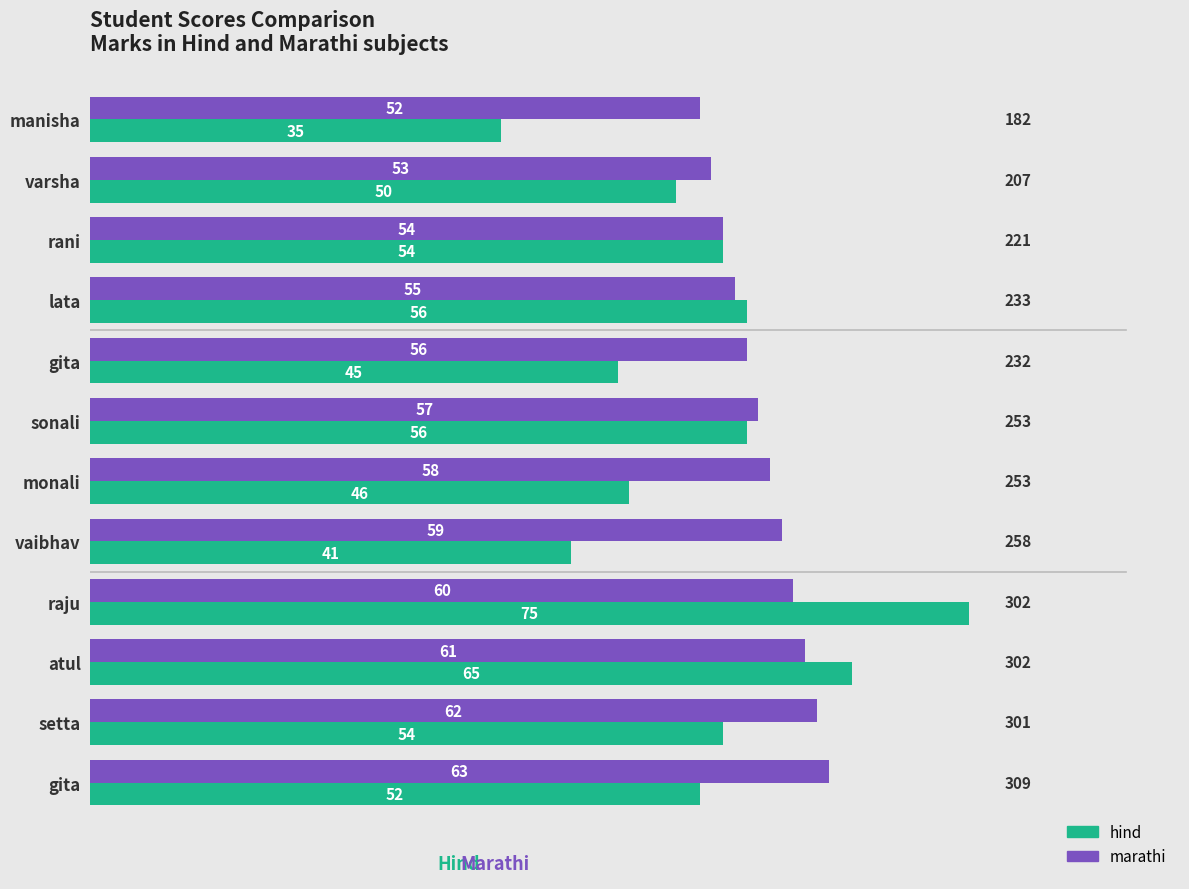

How many data points in marathi are less than 58?

6